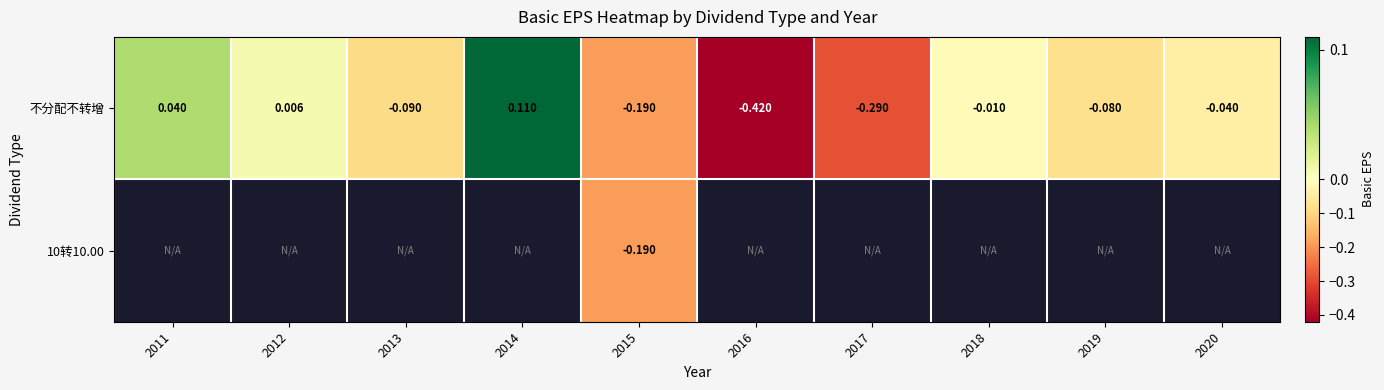

Is the value of 不分配不转增 at 2017 greater than the value of 10转10.00 at 2018?

No